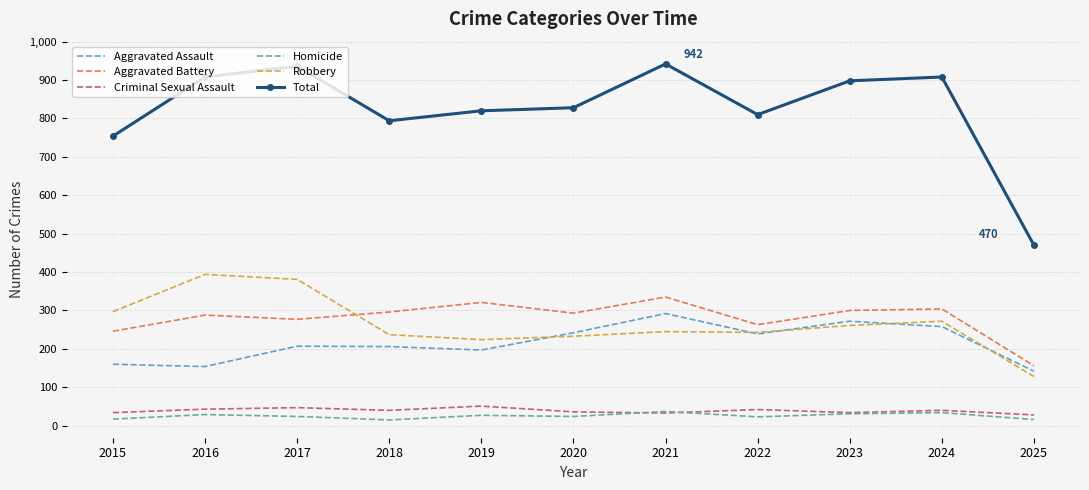

In Aggravated Battery, how many points are higher than both neighbors (excluding endpoints)?

4